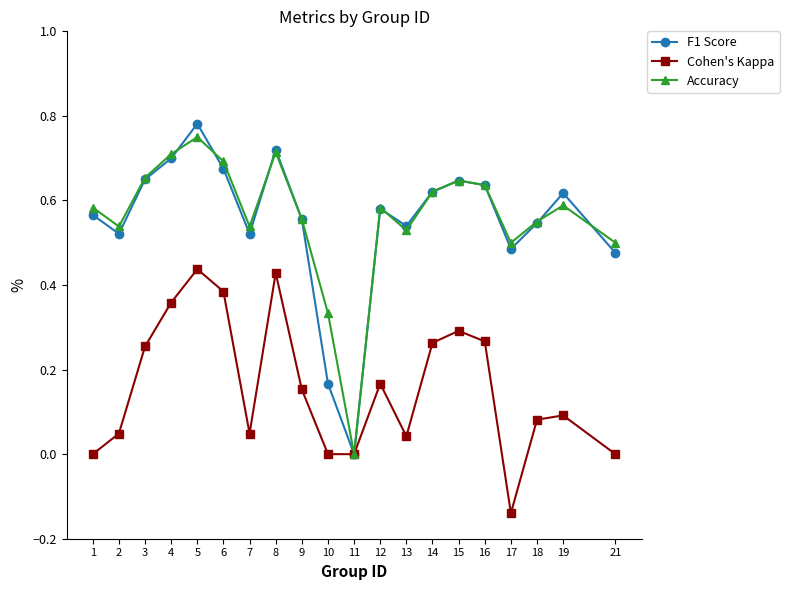

How many lines are shown in the chart?

3